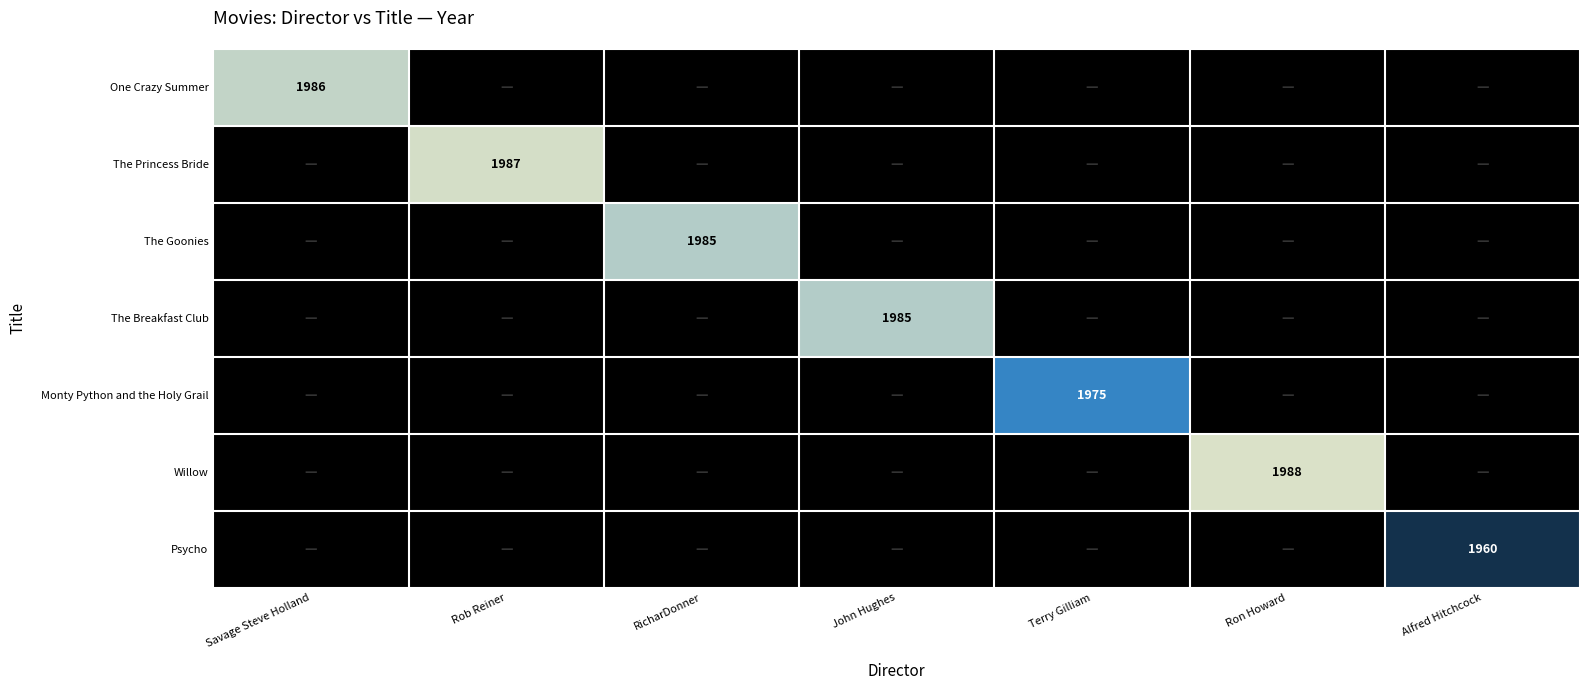

The value of Willow at Ron Howard is 524. True or false?

False